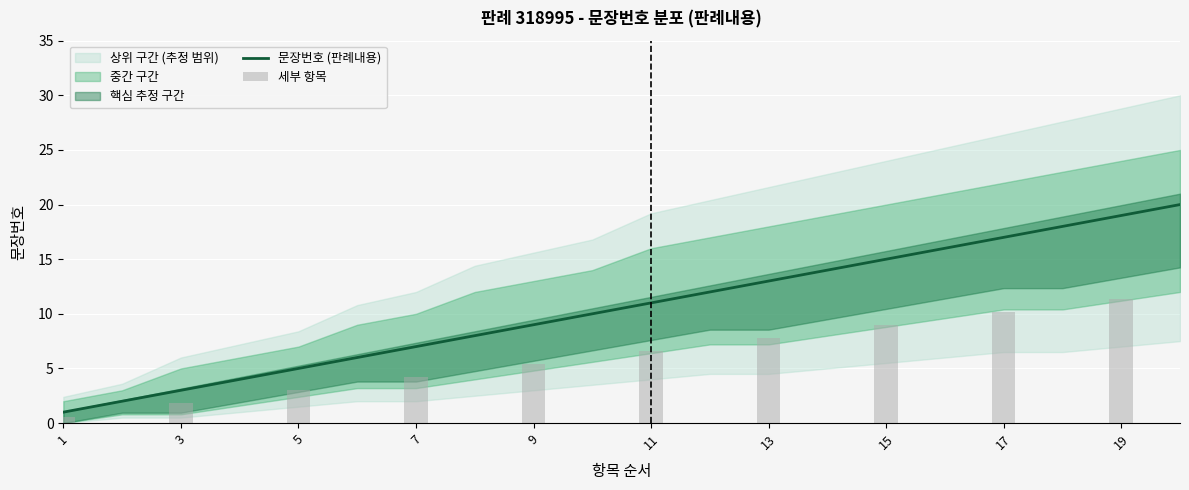

What is the sum of all 구분_누적 values?

210